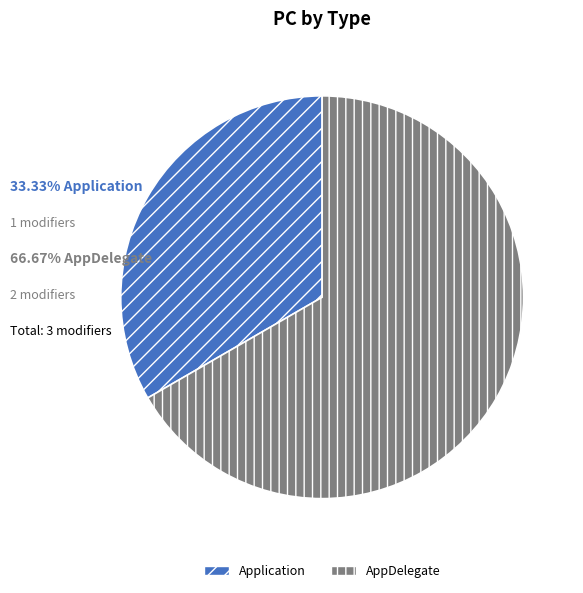

Which slice is the smallest?

Application